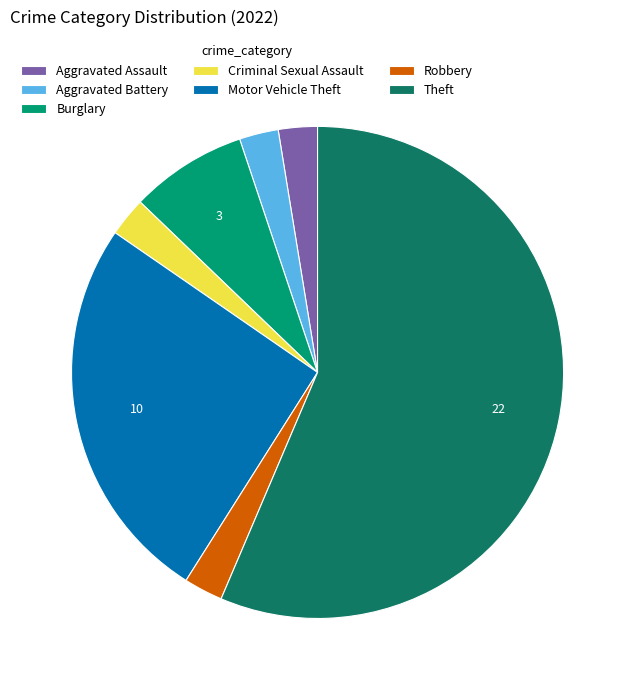

What is the ratio of the value at Robbery to the value at Aggravated Battery?

1.0